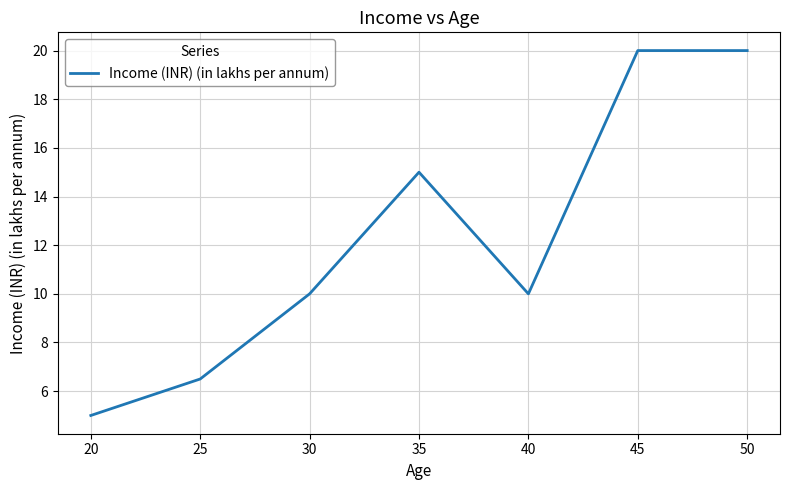

What is the maximum value shown in the chart?

20.0